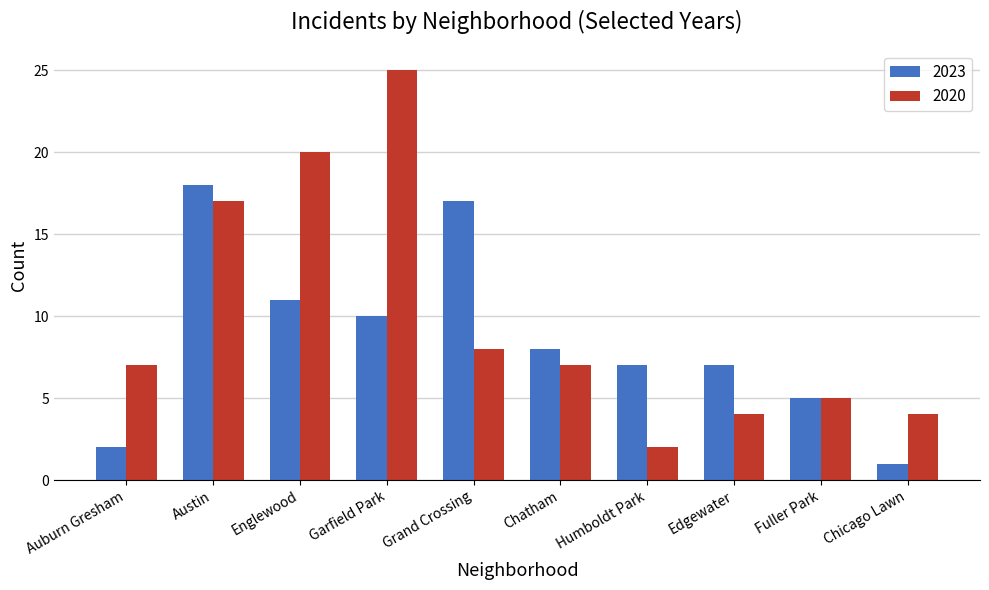

Is it true that 2020 equals 6 at Englewood?

False